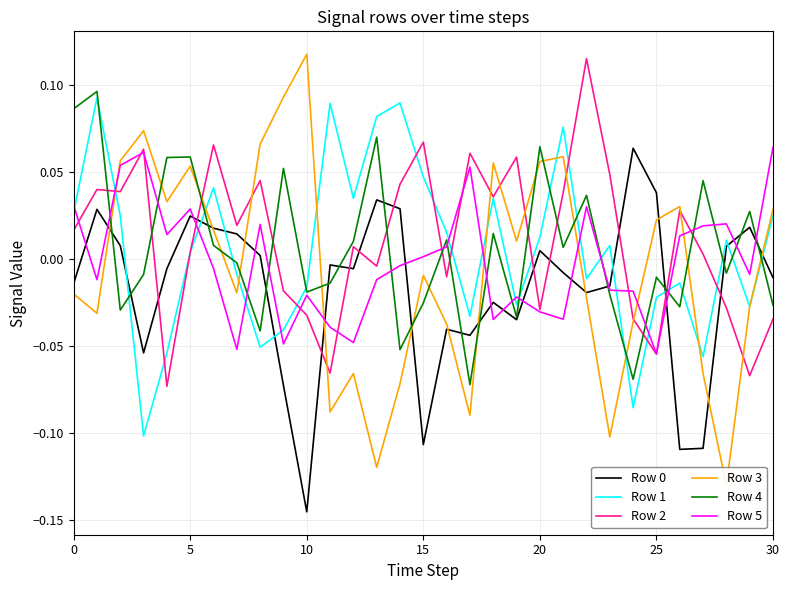

Between 9 and 16, which is larger?

16